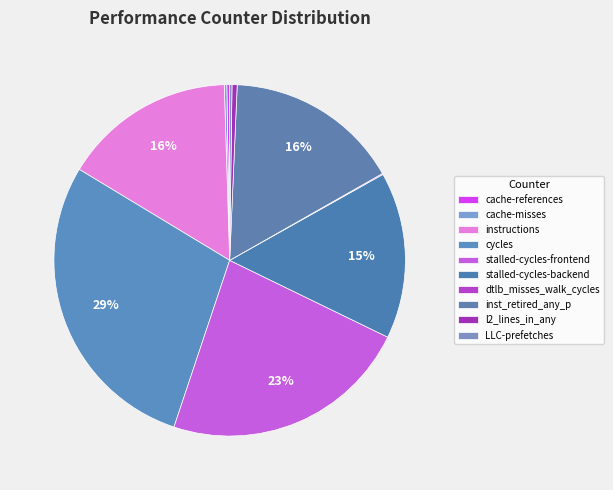

Does any single category account for the majority?

No